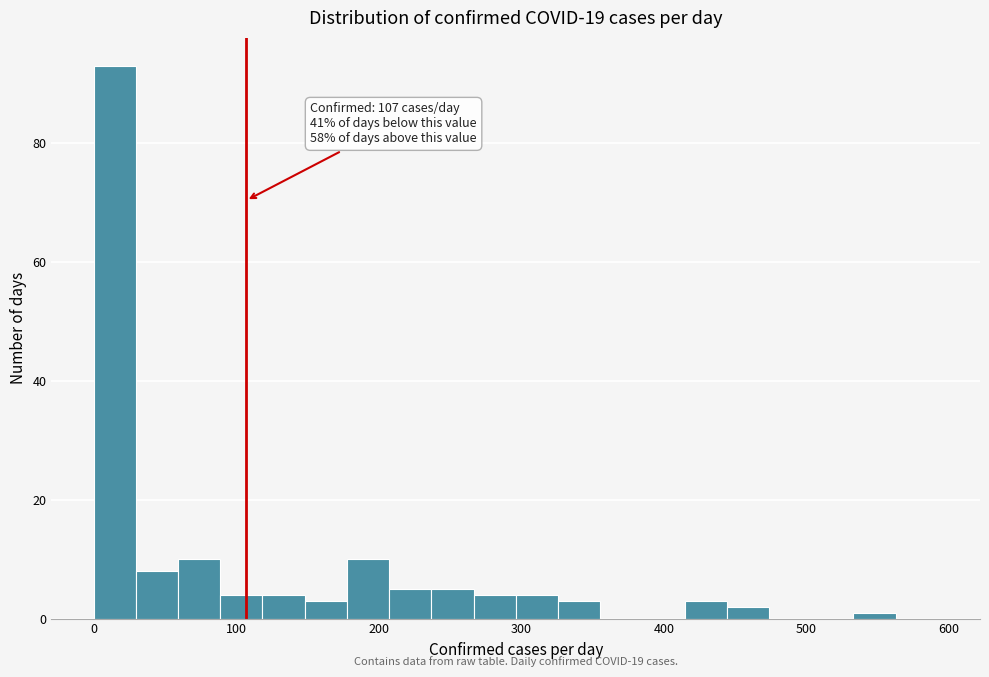

Read against the x-axis, roughly where is the centre of the tallest bar?

10